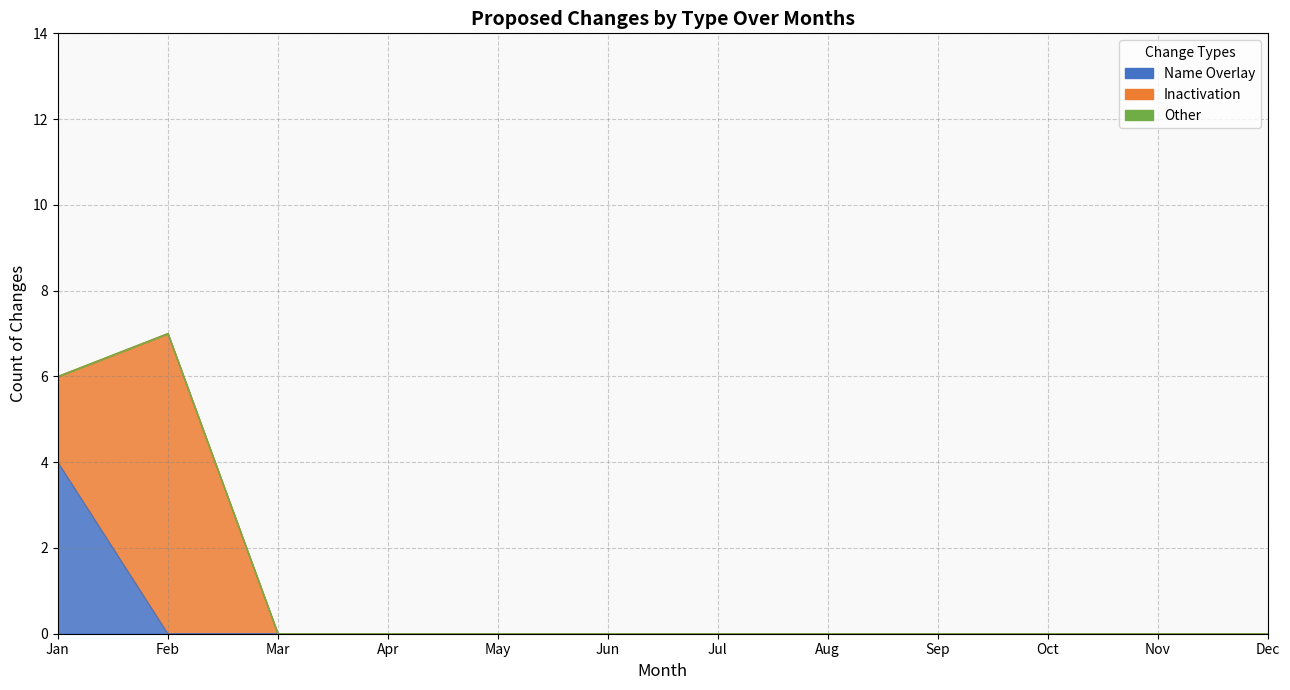

True or false: Inactivation and Other intersect in this chart.

False